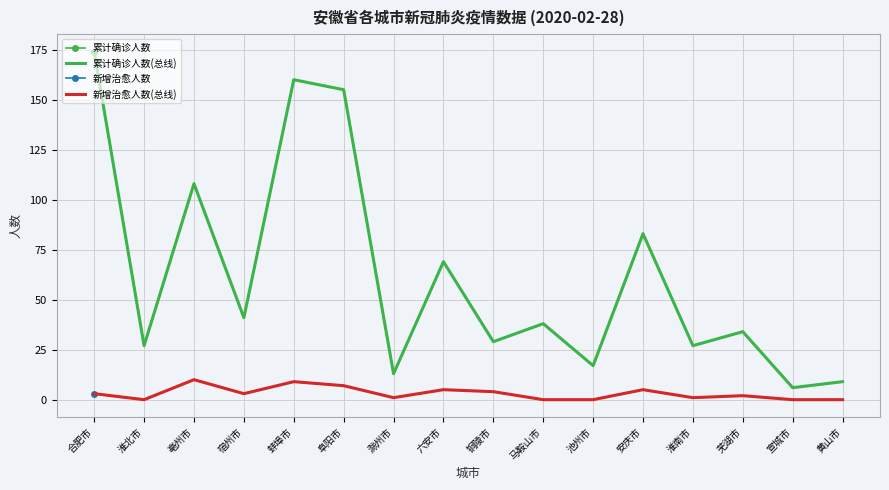

What is the maximum value for 新增治愈人数(总线)?

10